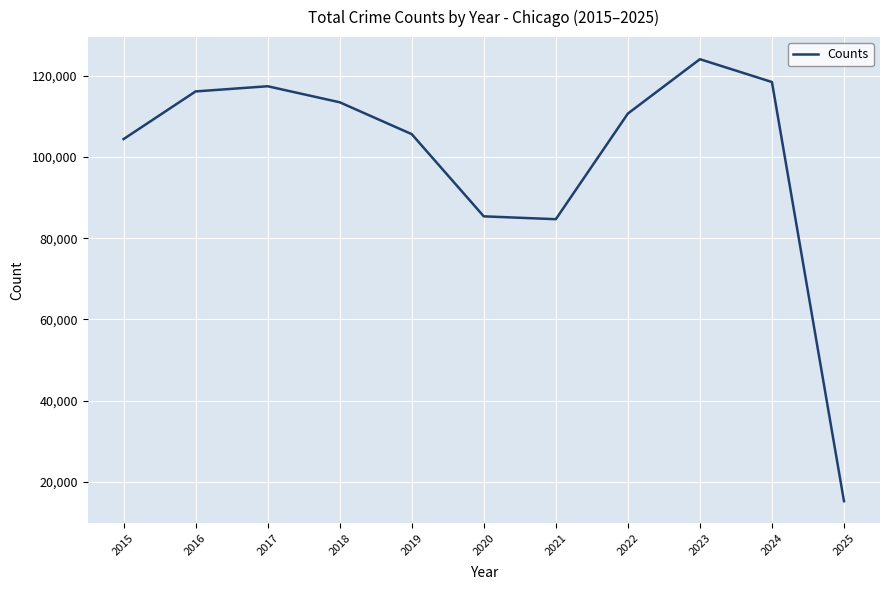

Count the number of data series in this chart.

1